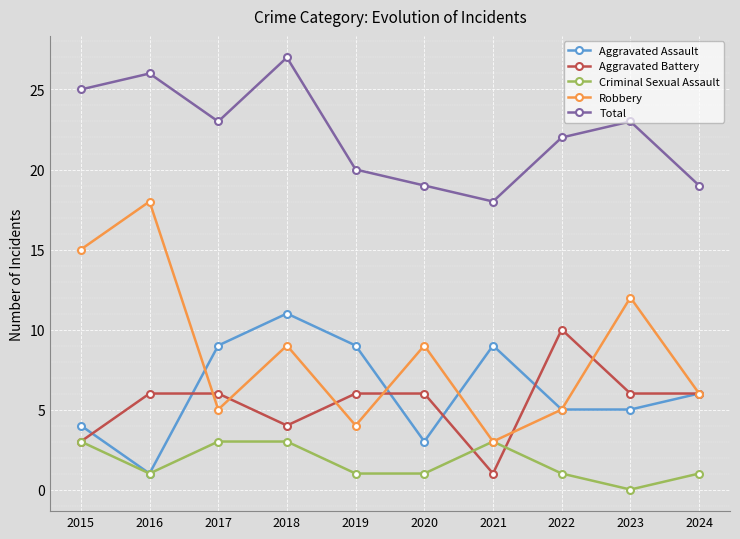

The value of Total at 2018 is 13. True or false?

False